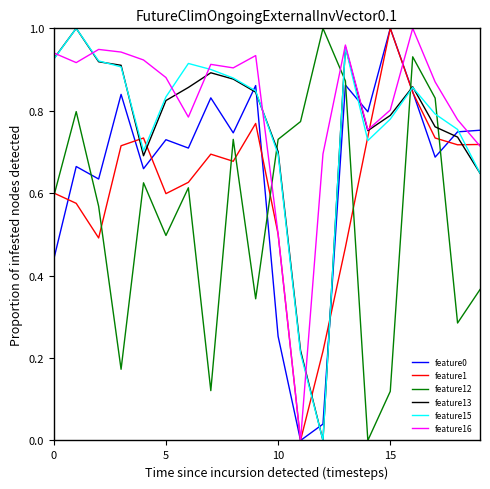

Which series has the largest total across all categories?

feature16